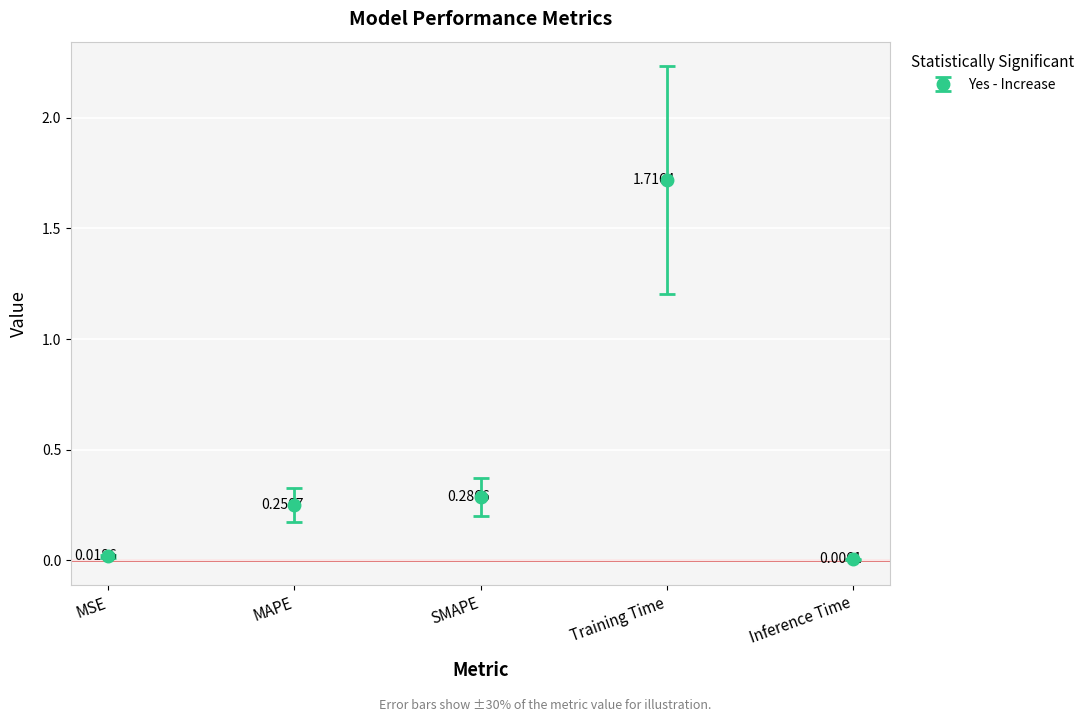

Which label corresponds to the largest value in the chart?

Training Time